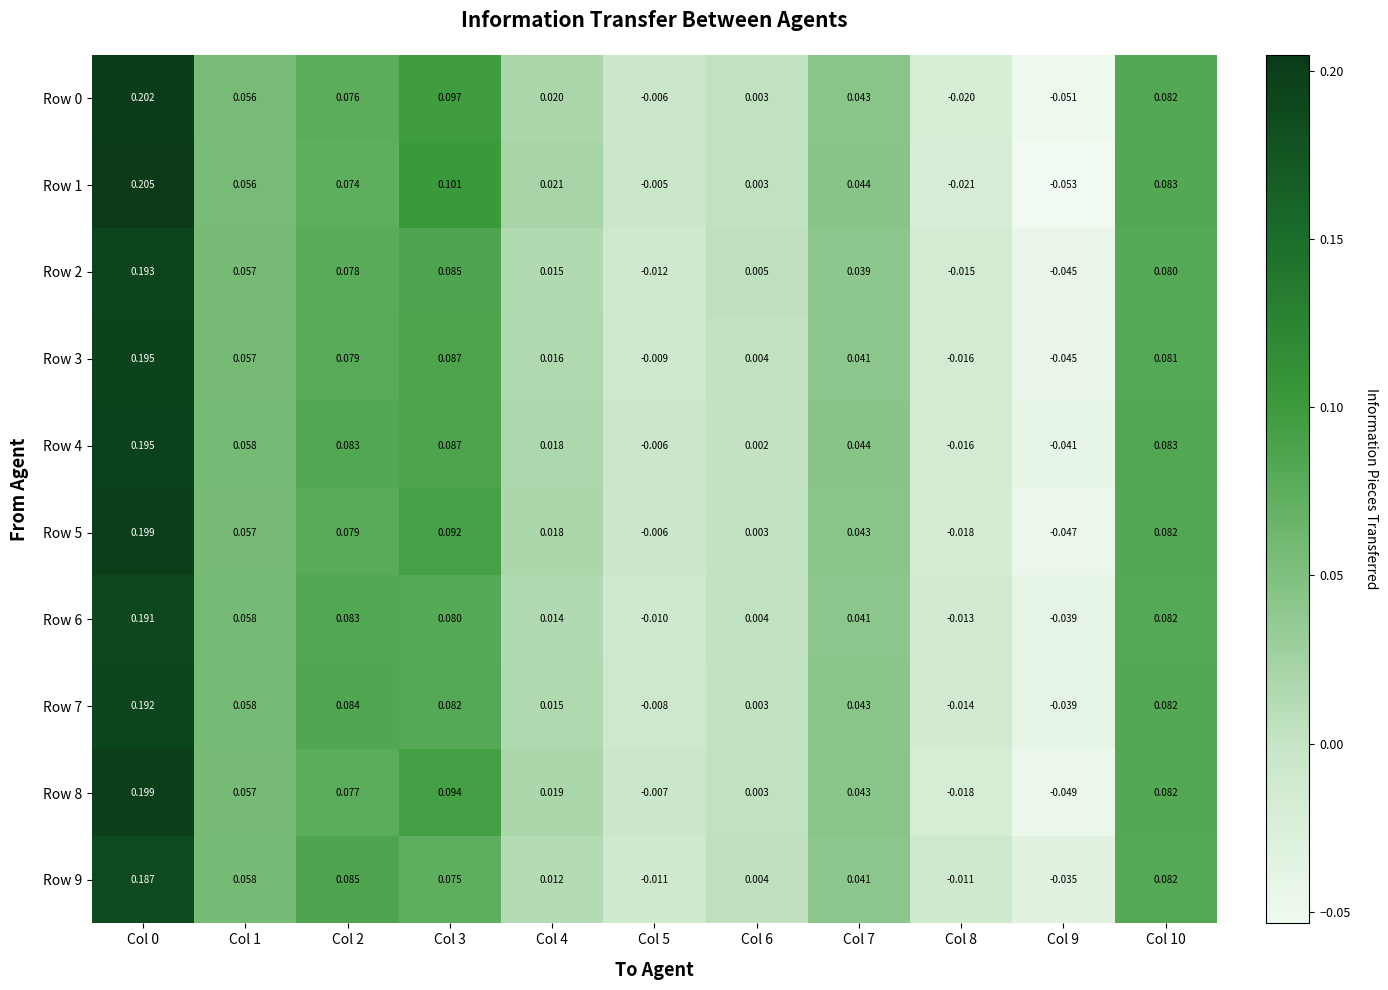

Is the value of Row 3 at Col 7 greater than the value of Row 8 at Col 3?

No